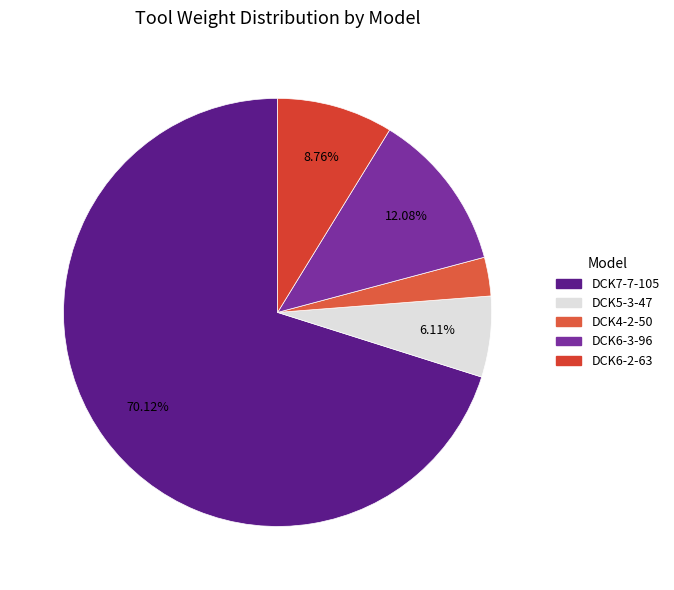

The DCK6-2-63 slice represents 9% of the pie. True or false?

True